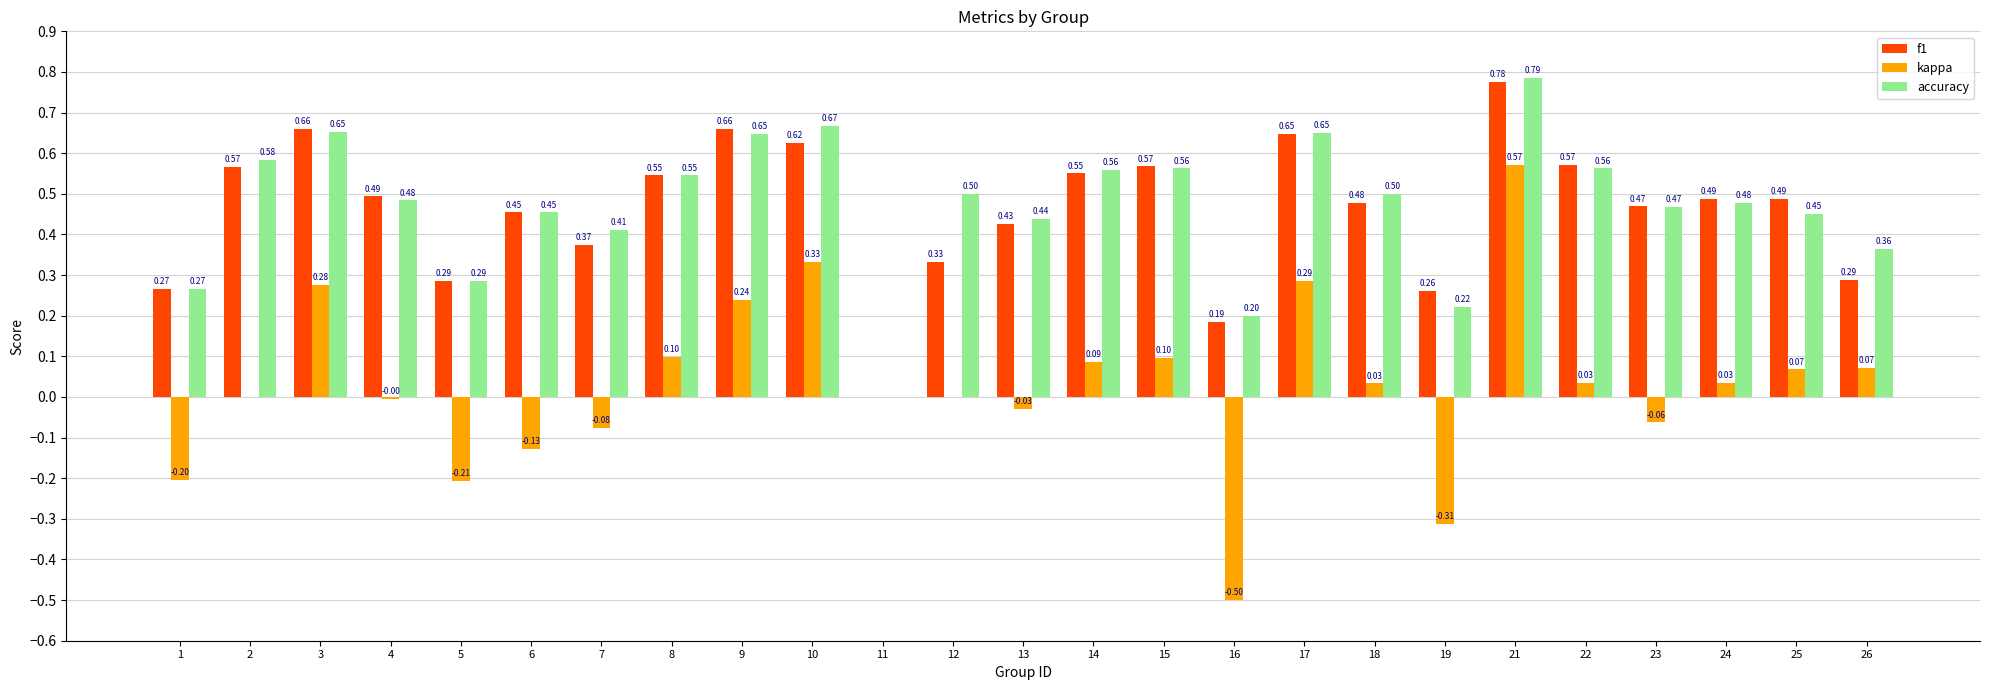

The value of kappa at 18 is 0.0. True or false?

True